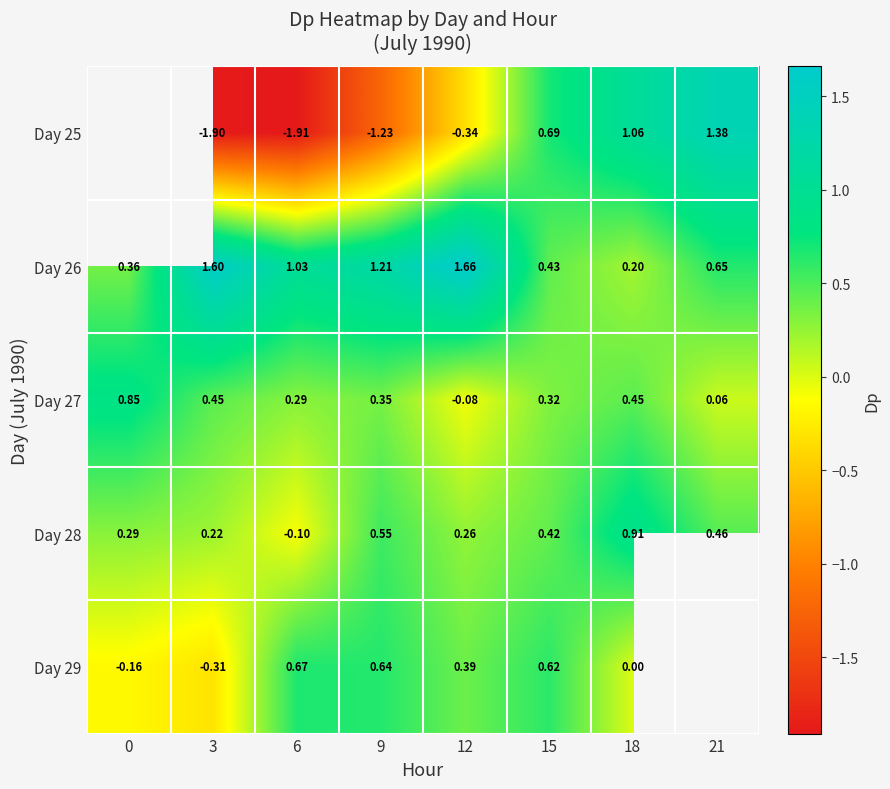

What is the lowest value of the Day 28 series?

-0.1